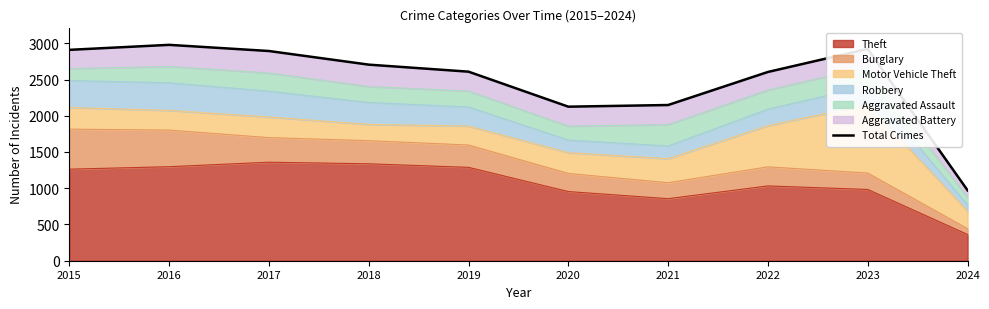

At which category does the data reach its first local valley?

2020